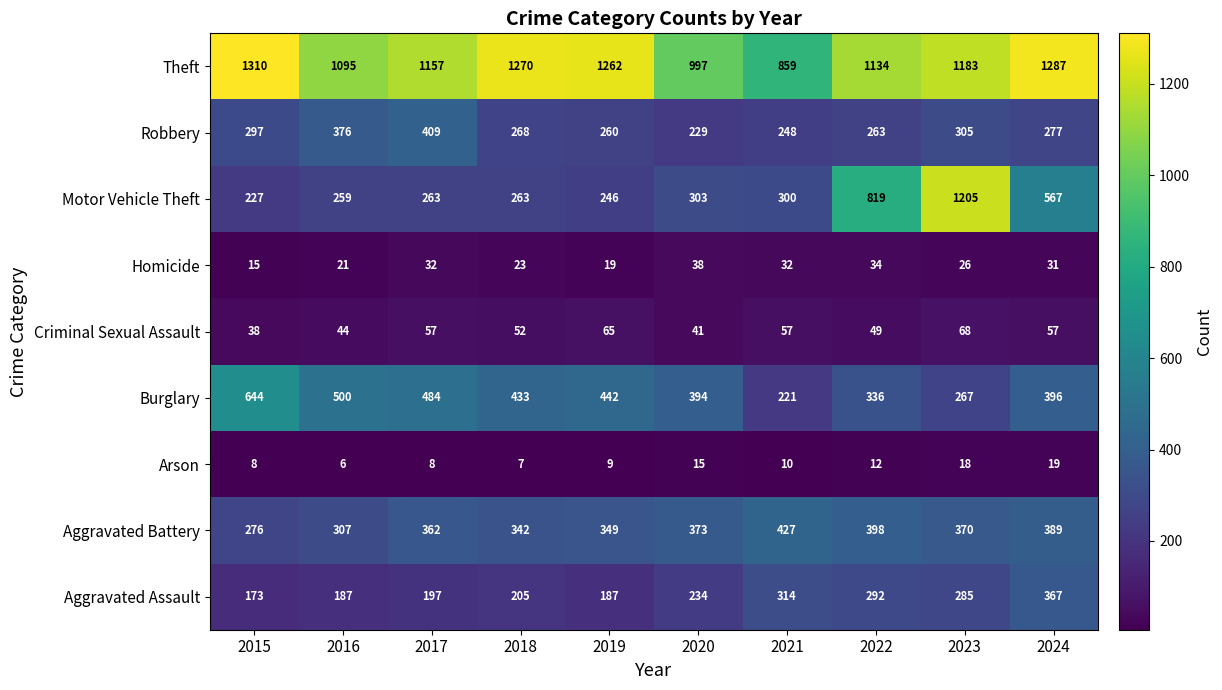

Which series has the widest spread of values?

Motor Vehicle Theft